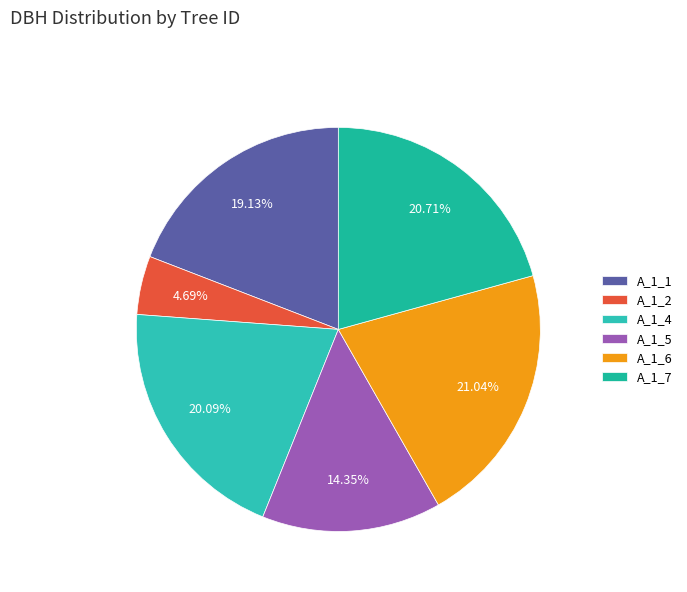

Which category has the smallest portion of the pie?

A_1_2